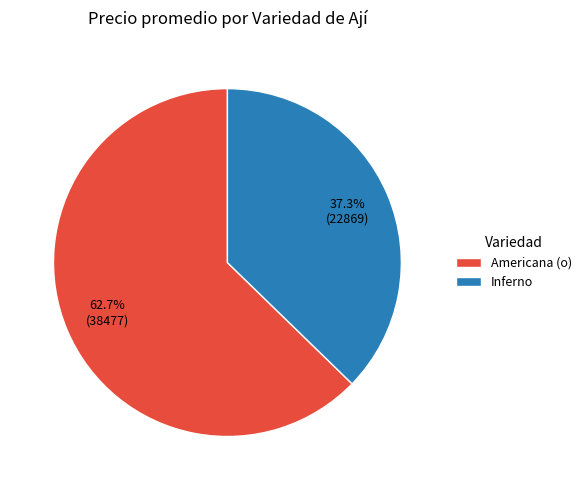

Is Americana (o) the majority of the pie?

Yes